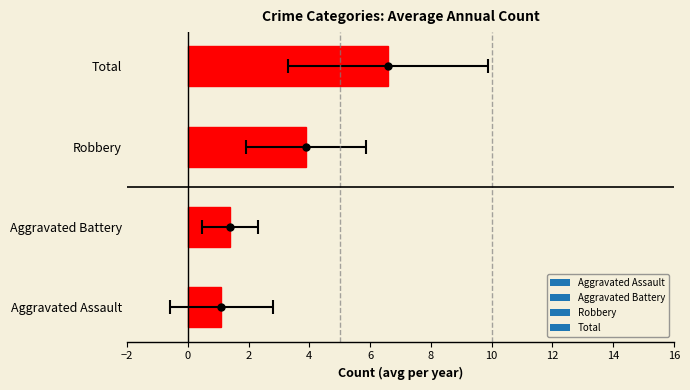

Does the chart contain any negative values?

No